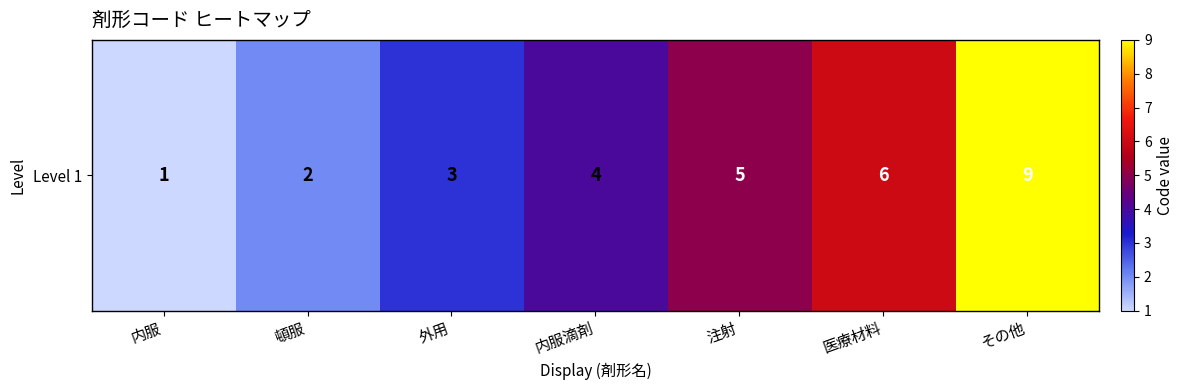

Approximately how many times larger is the value at 注射 compared to 頓服?

2.5